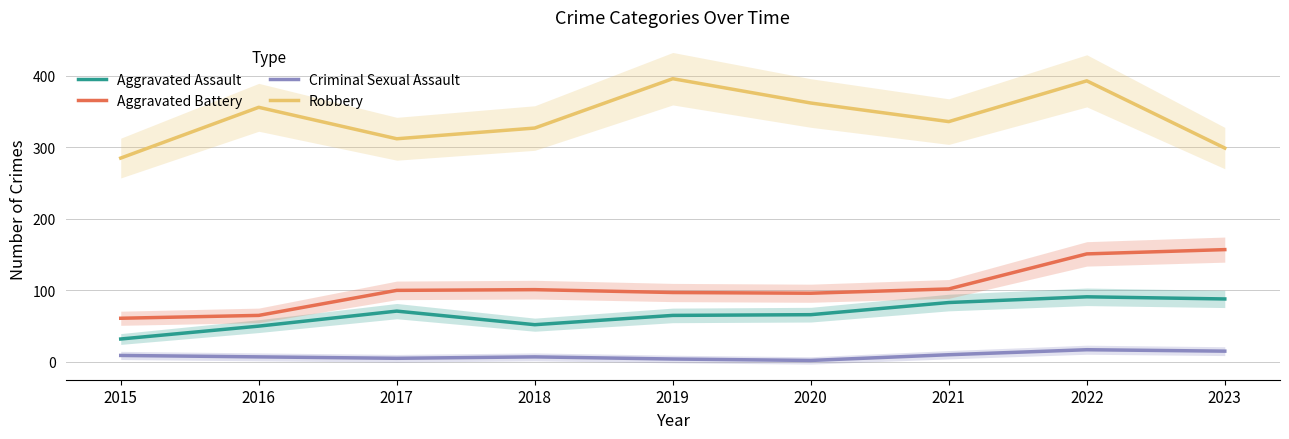

What is the sum of the Aggravated Battery values at 2022 and 2021?

253